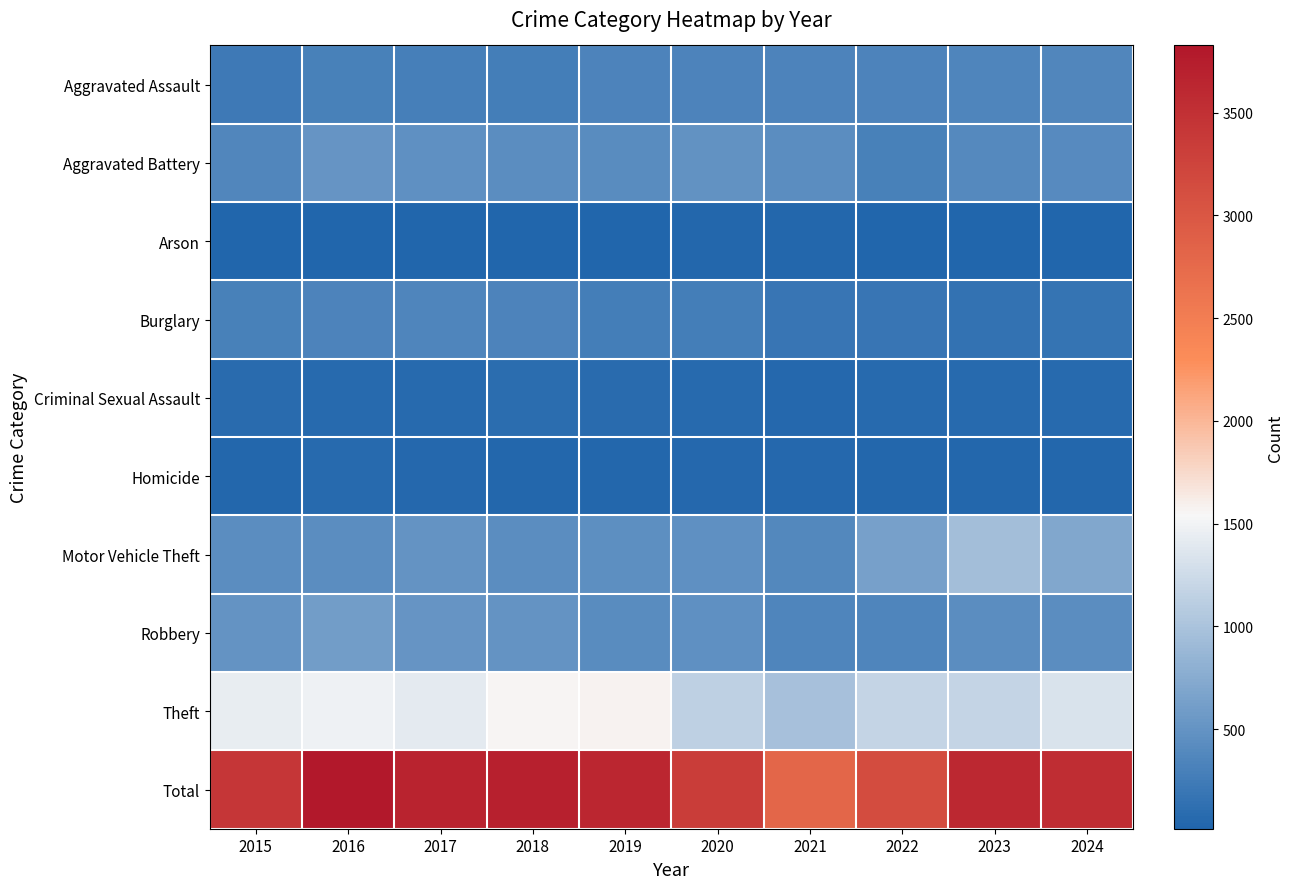

Reading right to left, transcribe all the data shown in this chart.

Aggravated Assault: 2024=368	2023=356	2022=342	2021=331	2020=336	2019=336	2018=280	2017=287	2016=307	2015=234
Aggravated Battery: 2024=404	2023=389	2022=310	2021=444	2020=479	2019=427	2018=433	2017=465	2016=507	2015=359
Arson: 2024=15	2023=29	2022=28	2021=30	2020=41	2019=27	2018=27	2017=19	2016=28	2015=24
Burglary: 2024=165	2023=159	2022=191	2021=191	2020=278	2019=281	2018=333	2017=354	2016=331	2015=302
Criminal Sexual Assault: 2024=73	2023=71	2022=66	2021=58	2020=64	2019=80	2018=92	2017=73	2016=65	2015=83
Homicide: 2024=38	2023=35	2022=32	2021=50	2020=55	2019=40	2018=44	2017=57	2016=60	2015=31
Motor Vehicle Theft: 2024=700	2023=943	2022=631	2021=377	2020=468	2019=448	2018=436	2017=504	2016=444	2015=441
Robbery: 2024=443	2023=434	2022=357	2021=354	2020=469	2019=418	2018=503	2017=518	2016=604	2015=502
Theft: 2024=1338	2023=1191	2022=1185	2021=972	2020=1136	2019=1565	2018=1562	2017=1401	2016=1481	2015=1439
Total: 2024=3544	2023=3607	2022=3142	2021=2807	2020=3326	2019=3622	2018=3710	2017=3678	2016=3827	2015=3415